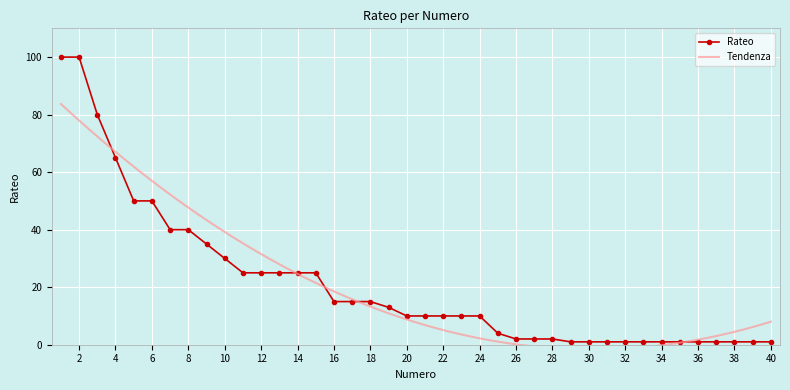

What is the minimum value shown in the chart?

1